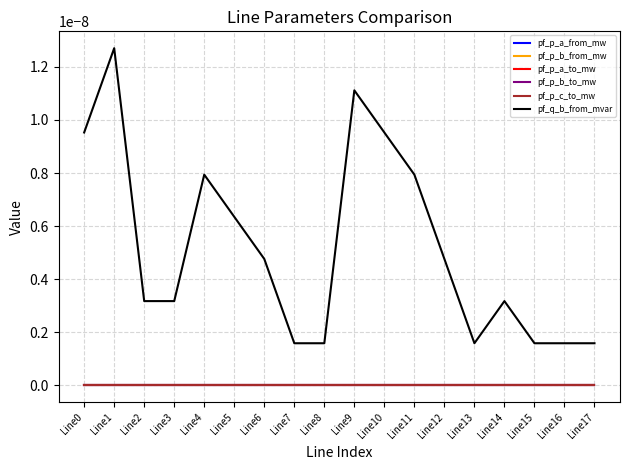

At which category does the chart reach its peak across all series?

Line1